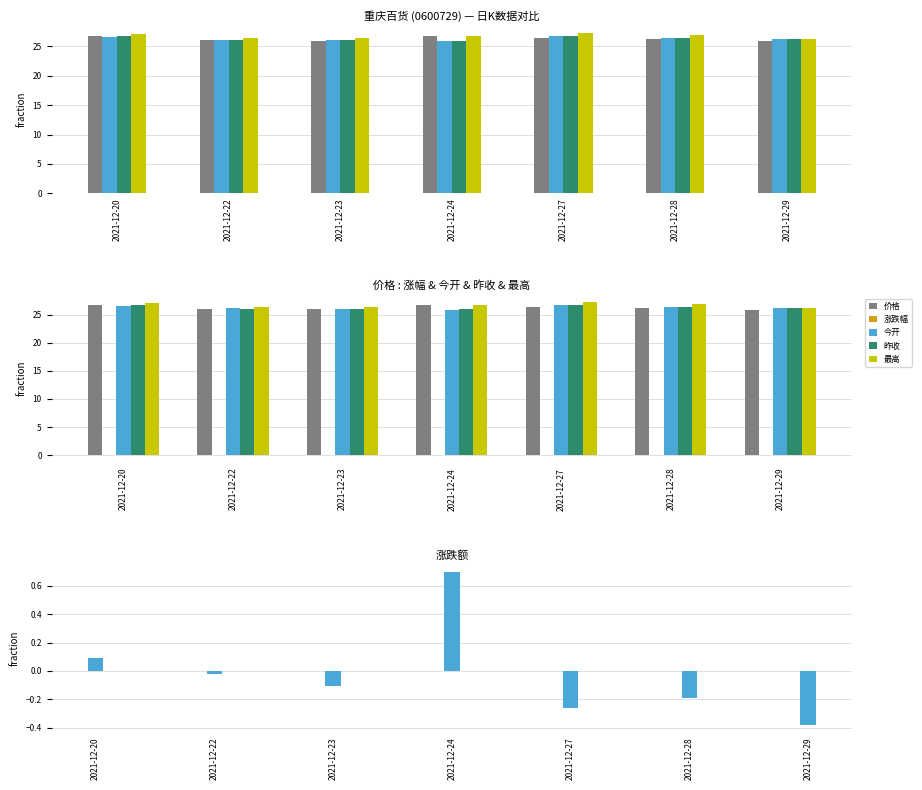

How many values in 涨跌幅 are above zero?

2